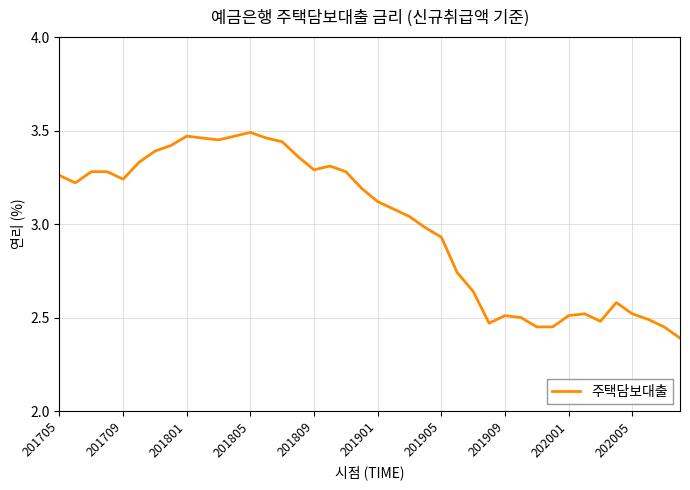

What is the minimum value shown in the chart?

2.4